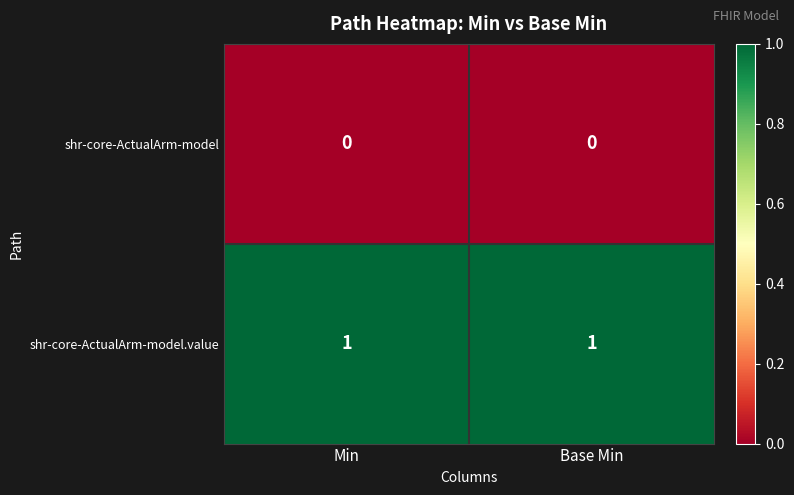

The value of shr-core-ActualArm-model.value at Base Min is 2. True or false?

False